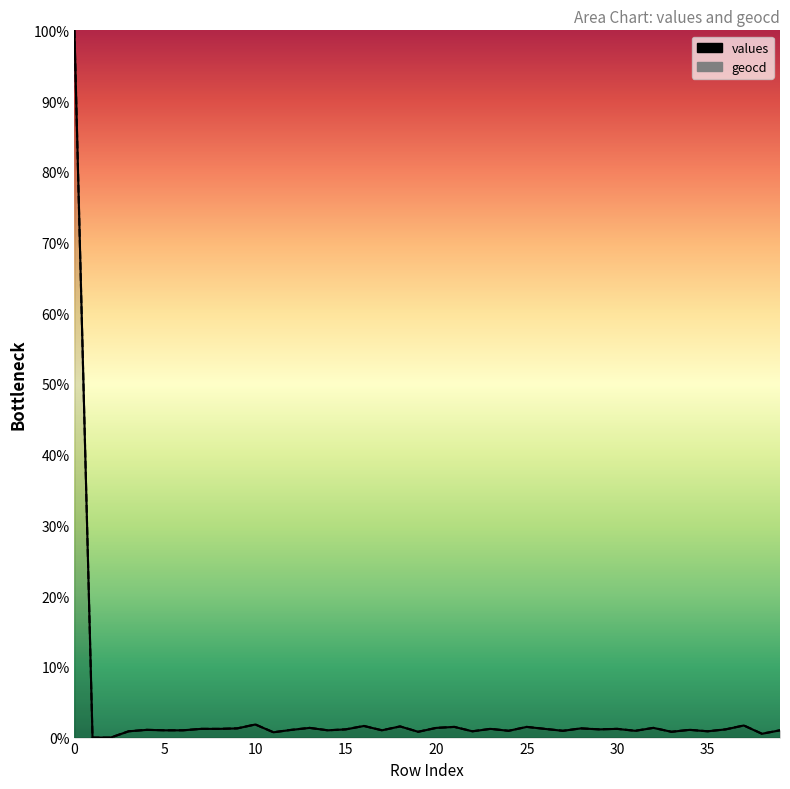

Which series has the widest spread of values?

values